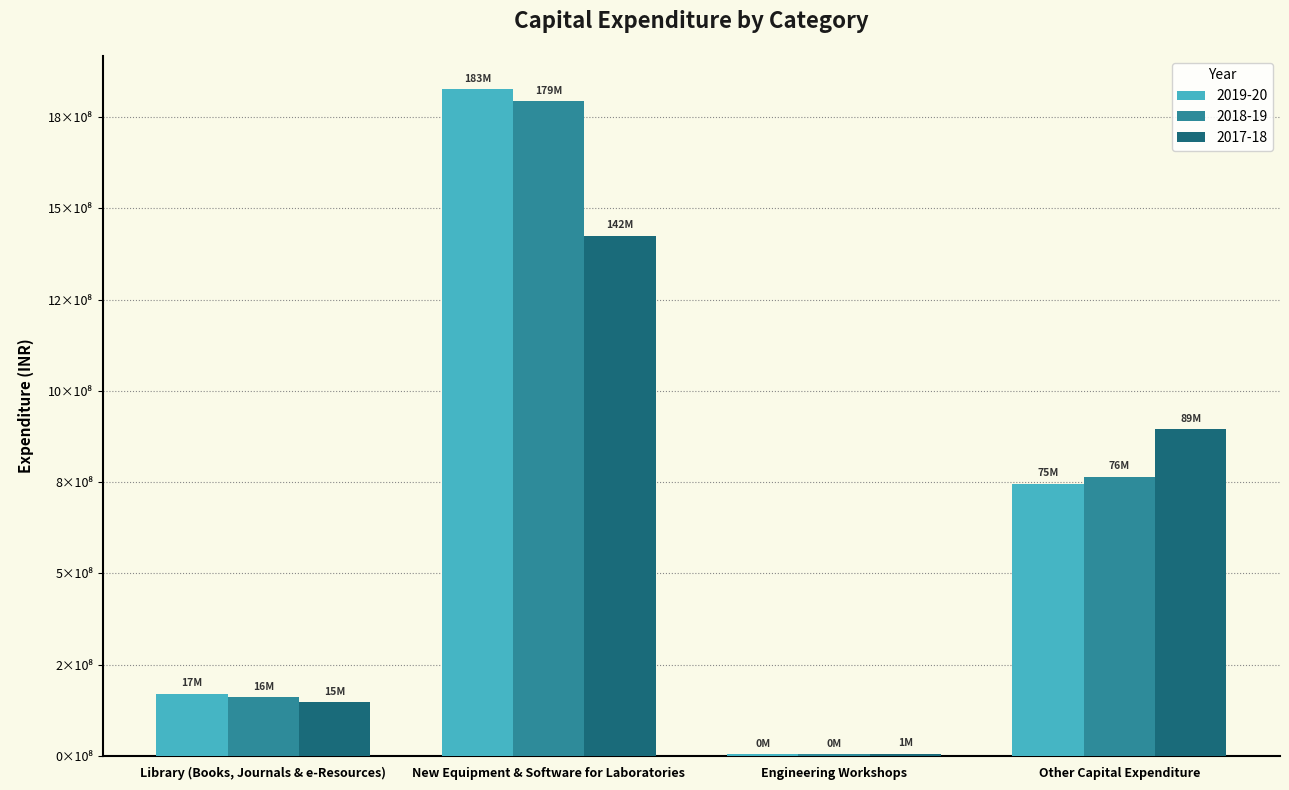

Reading left to right, extract all data points from this chart.

2019-20: Library (Books, Journals & e-Resources)=170086147	New Equipment & Software for Laboratories=1827027685	Engineering Workshops=4058686	Other Capital Expenditure=745381664
2018-19: Library (Books, Journals & e-Resources)=160271963	New Equipment & Software for Laboratories=1793766462	Engineering Workshops=4302116	Other Capital Expenditure=764538188
2017-18: Library (Books, Journals & e-Resources)=146125000	New Equipment & Software for Laboratories=1424680000	Engineering Workshops=5399000	Other Capital Expenditure=894827000